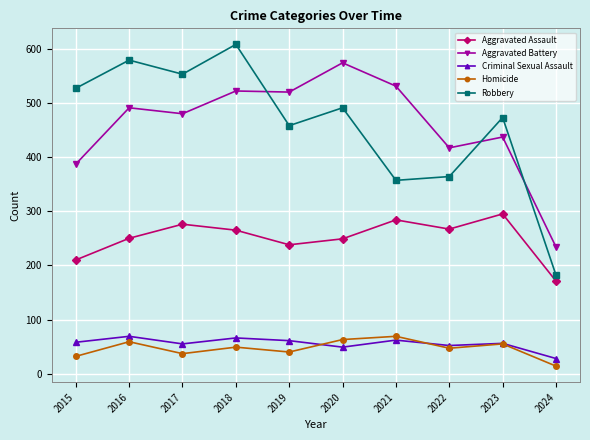

True or false: Homicide has more than 0 interior local peaks.

True